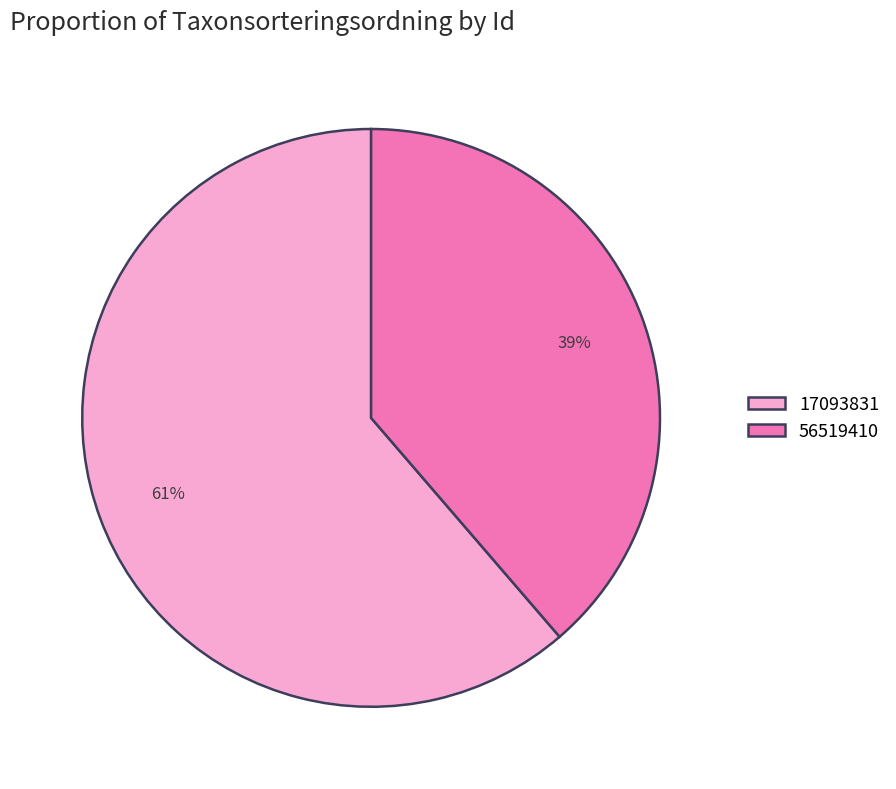

How many slices are in this pie chart?

2